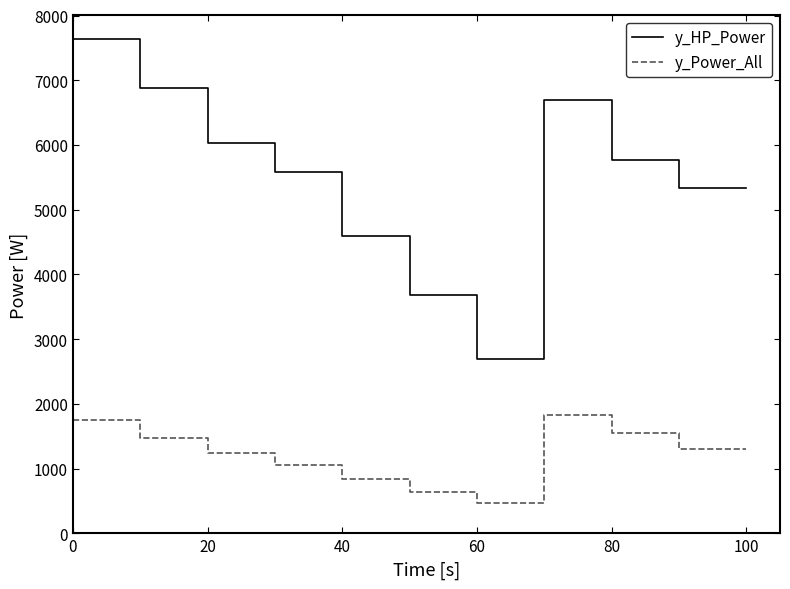

True or false: y_HP_Power has more than 2 interior local peaks.

False